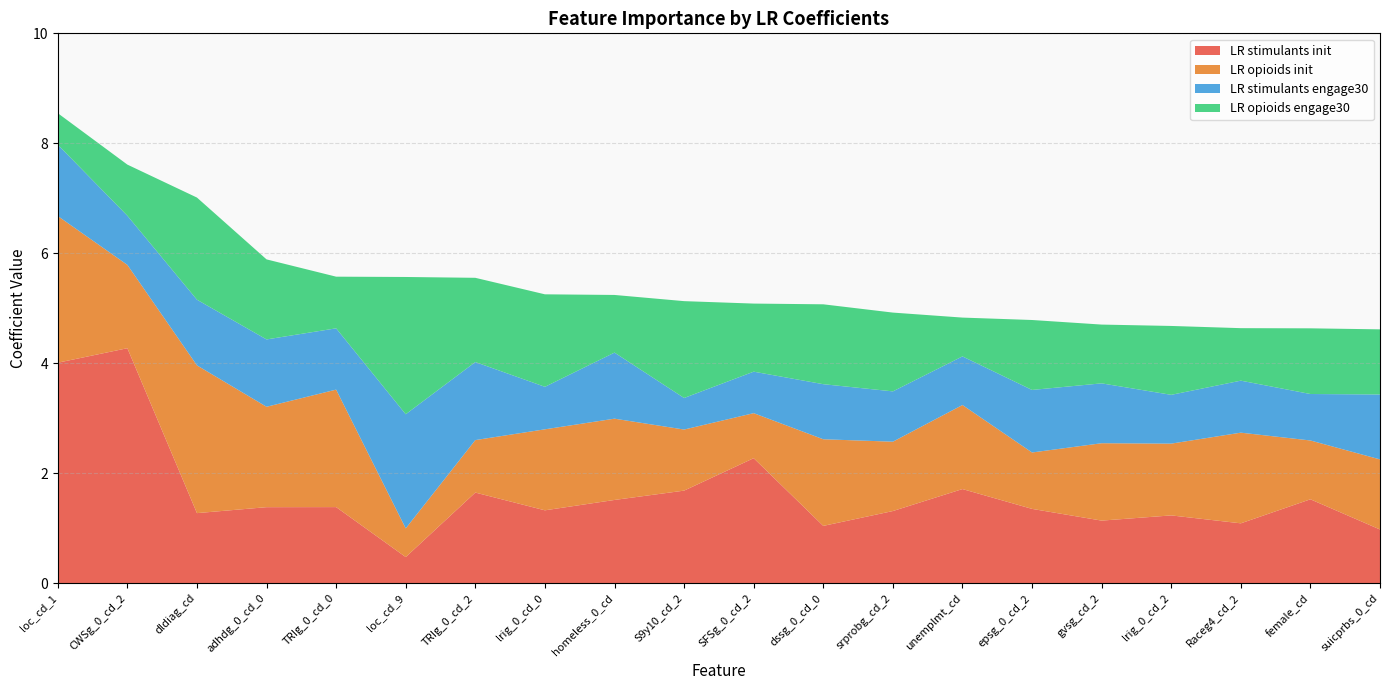

Reading right to left, transcribe all the data shown in this chart.

LR stimulants init: suicprbs_0_cd=1.0	female_cd=1.5	Raceg4_cd_2=1.1	lrig_0_cd_2=1.2	gvsg_cd_2=1.1	epsg_0_cd_2=1.4	unemplmt_cd=1.7	srprobg_cd_2=1.3	dssg_0_cd_0=1.0	SFSg_0_cd_2=2.3	S9y10_cd_2=1.7	homeless_0_cd=1.5	lrig_0_cd_0=1.3	TRIg_0_cd_2=1.6	loc_cd_9=0.5	TRIg_0_cd_0=1.4	adhdg_0_cd_0=1.4	dldiag_cd=1.3	CWSg_0_cd_2=4.3	loc_cd_1=4.0
LR opioids init: suicprbs_0_cd=1.3	female_cd=1.1	Raceg4_cd_2=1.6	lrig_0_cd_2=1.3	gvsg_cd_2=1.4	epsg_0_cd_2=1.0	unemplmt_cd=1.5	srprobg_cd_2=1.3	dssg_0_cd_0=1.6	SFSg_0_cd_2=0.8	S9y10_cd_2=1.1	homeless_0_cd=1.5	lrig_0_cd_0=1.5	TRIg_0_cd_2=1.0	loc_cd_9=0.5	TRIg_0_cd_0=2.1	adhdg_0_cd_0=1.8	dldiag_cd=2.7	CWSg_0_cd_2=1.5	loc_cd_1=2.7
LR stimulants engage30: suicprbs_0_cd=1.2	female_cd=0.8	Raceg4_cd_2=0.9	lrig_0_cd_2=0.9	gvsg_cd_2=1.1	epsg_0_cd_2=1.1	unemplmt_cd=0.9	srprobg_cd_2=0.9	dssg_0_cd_0=1.0	SFSg_0_cd_2=0.8	S9y10_cd_2=0.6	homeless_0_cd=1.2	lrig_0_cd_0=0.8	TRIg_0_cd_2=1.4	loc_cd_9=2.1	TRIg_0_cd_0=1.1	adhdg_0_cd_0=1.2	dldiag_cd=1.2	CWSg_0_cd_2=0.9	loc_cd_1=1.3
LR opioids engage30: suicprbs_0_cd=1.2	female_cd=1.2	Raceg4_cd_2=1.0	lrig_0_cd_2=1.3	gvsg_cd_2=1.1	epsg_0_cd_2=1.3	unemplmt_cd=0.7	srprobg_cd_2=1.4	dssg_0_cd_0=1.5	SFSg_0_cd_2=1.2	S9y10_cd_2=1.8	homeless_0_cd=1.0	lrig_0_cd_0=1.7	TRIg_0_cd_2=1.5	loc_cd_9=2.5	TRIg_0_cd_0=0.9	adhdg_0_cd_0=1.5	dldiag_cd=1.9	CWSg_0_cd_2=0.9	loc_cd_1=0.6